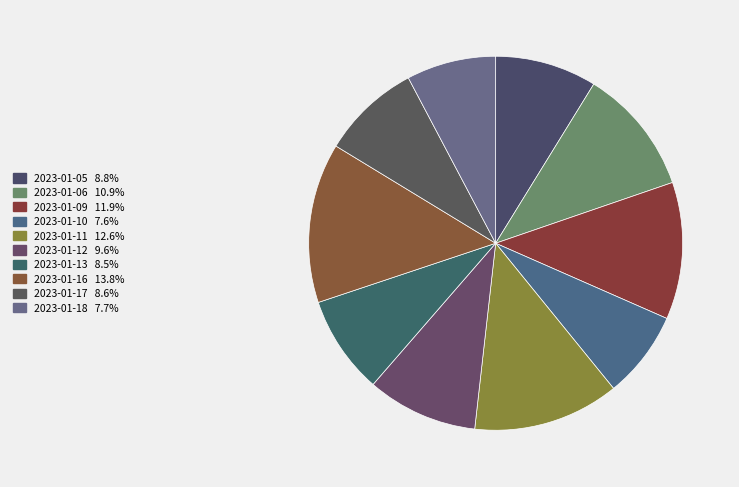

To the nearest percent, what percentage of the pie is 2023-01-09?

12%